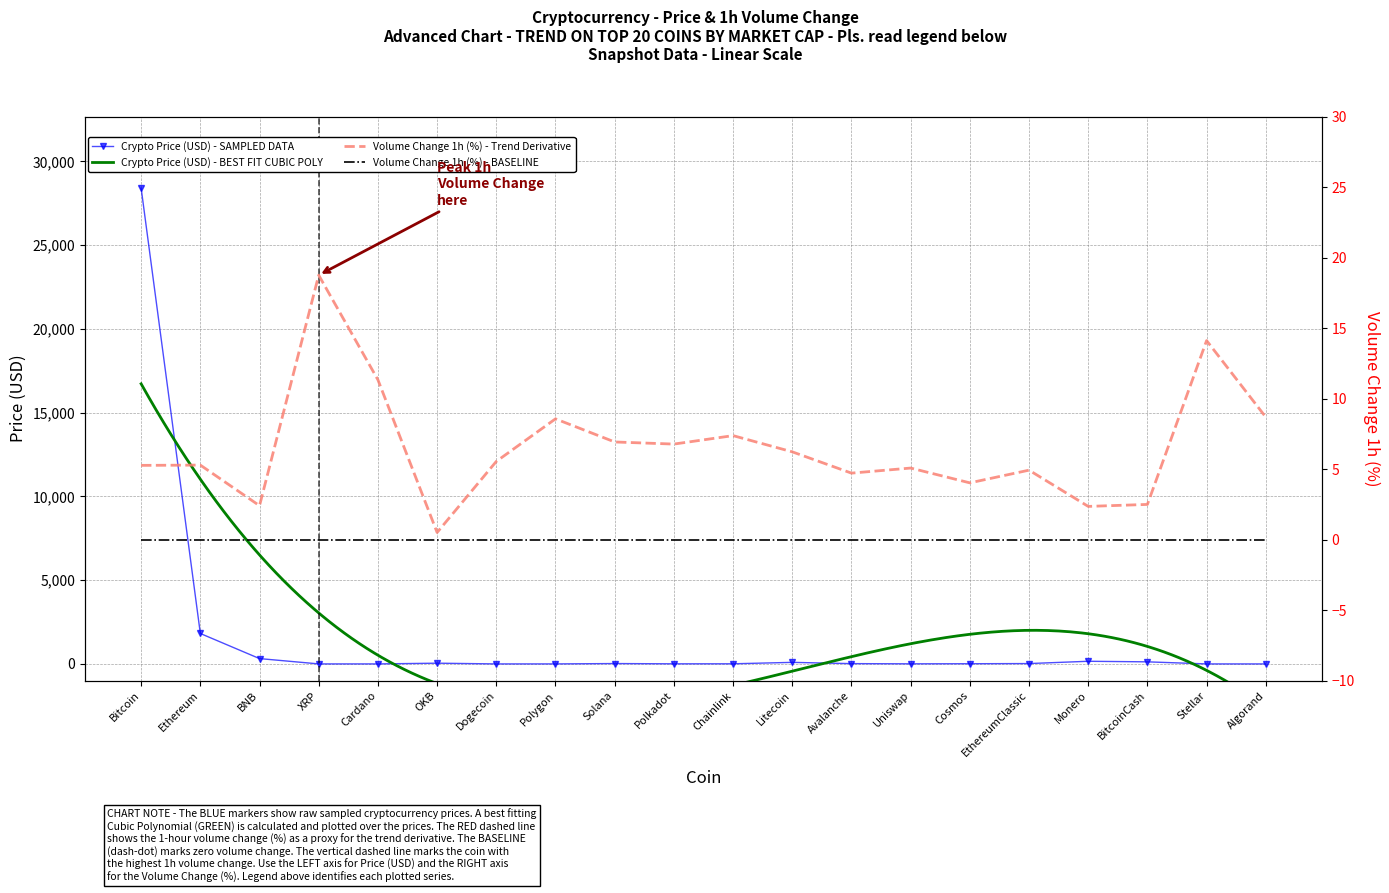

Approximately how many times larger is the value at Cosmos compared to Polkadot?

1.8